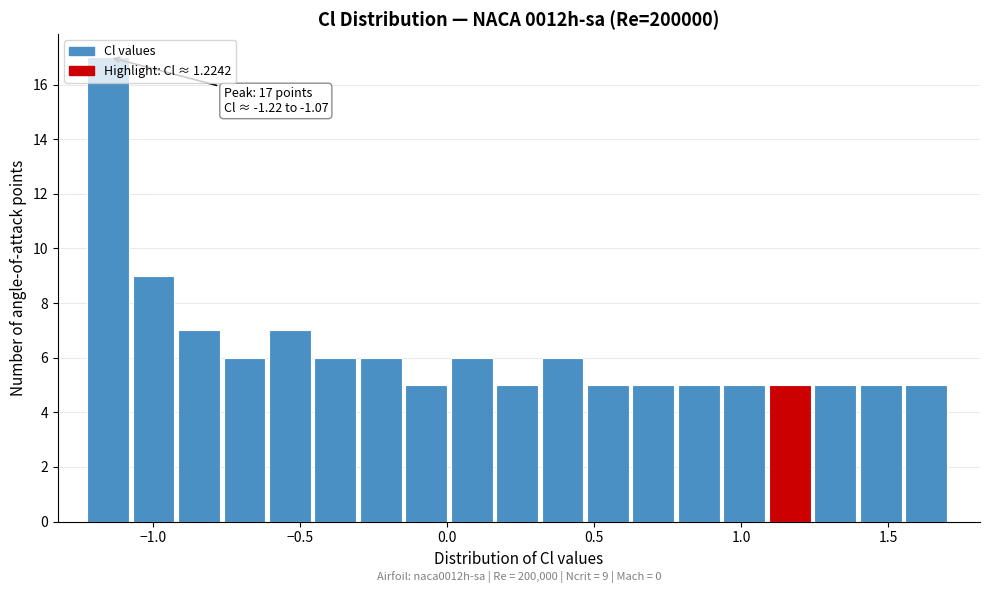

Around what value on the x-axis is the tallest bar? Give the approximate position of its centre, as read against the axis.

-1.15